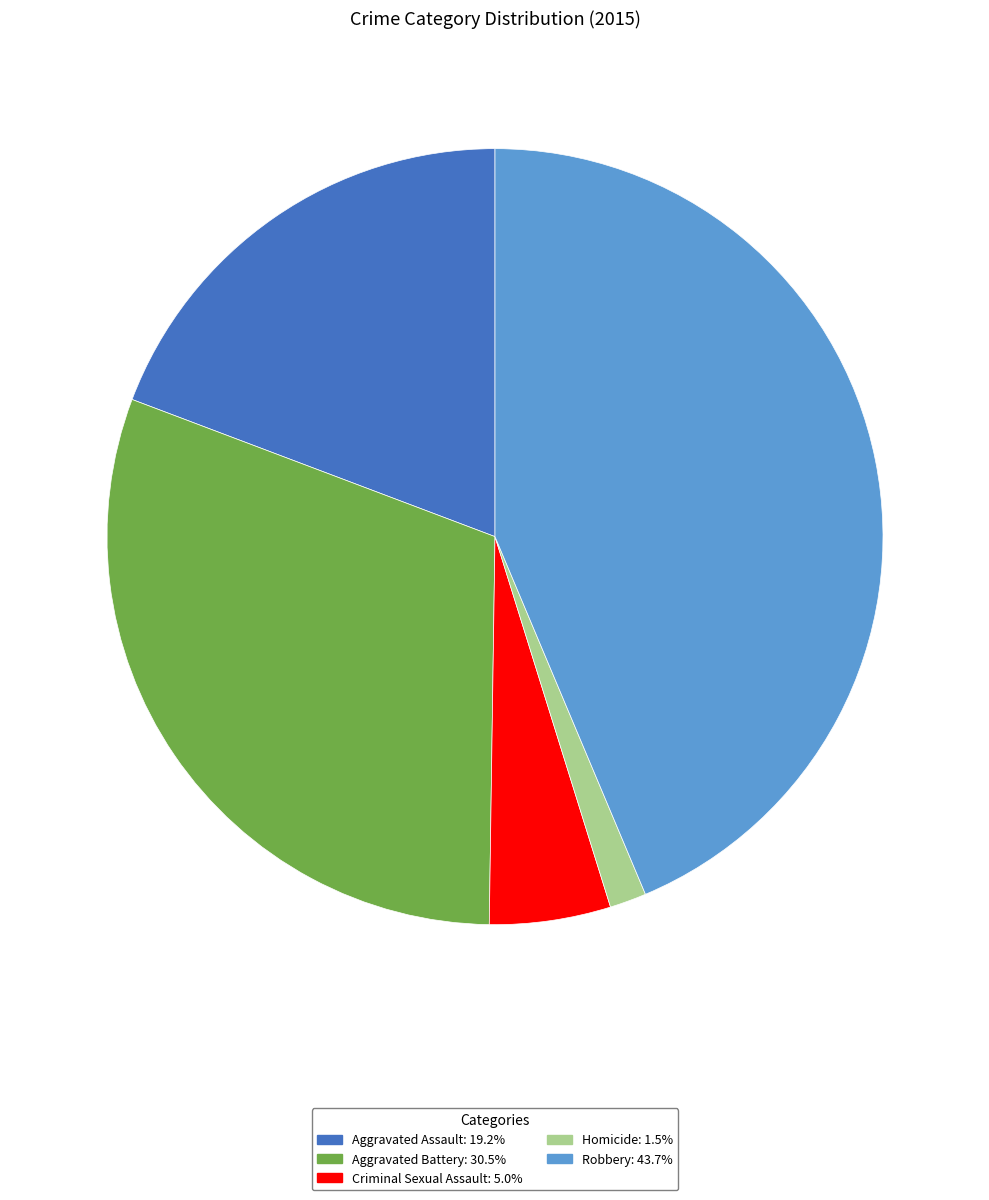

Is it true that Robbery is 44% of the pie?

True